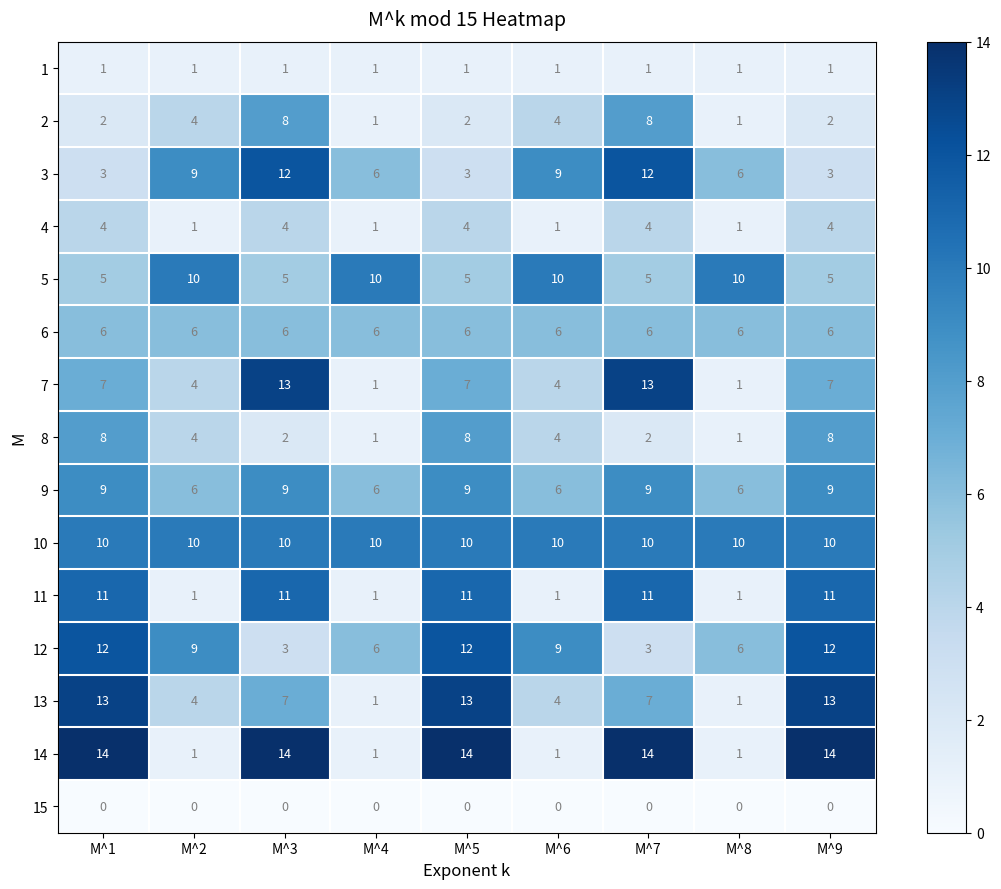

What is the difference between the highest and lowest values at M^9?

14